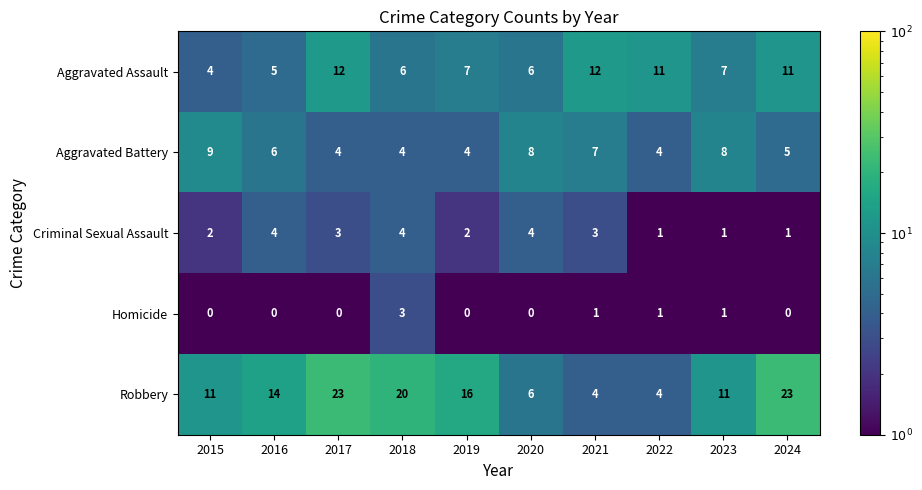

At how many categories does at least one series exceed 7?

10